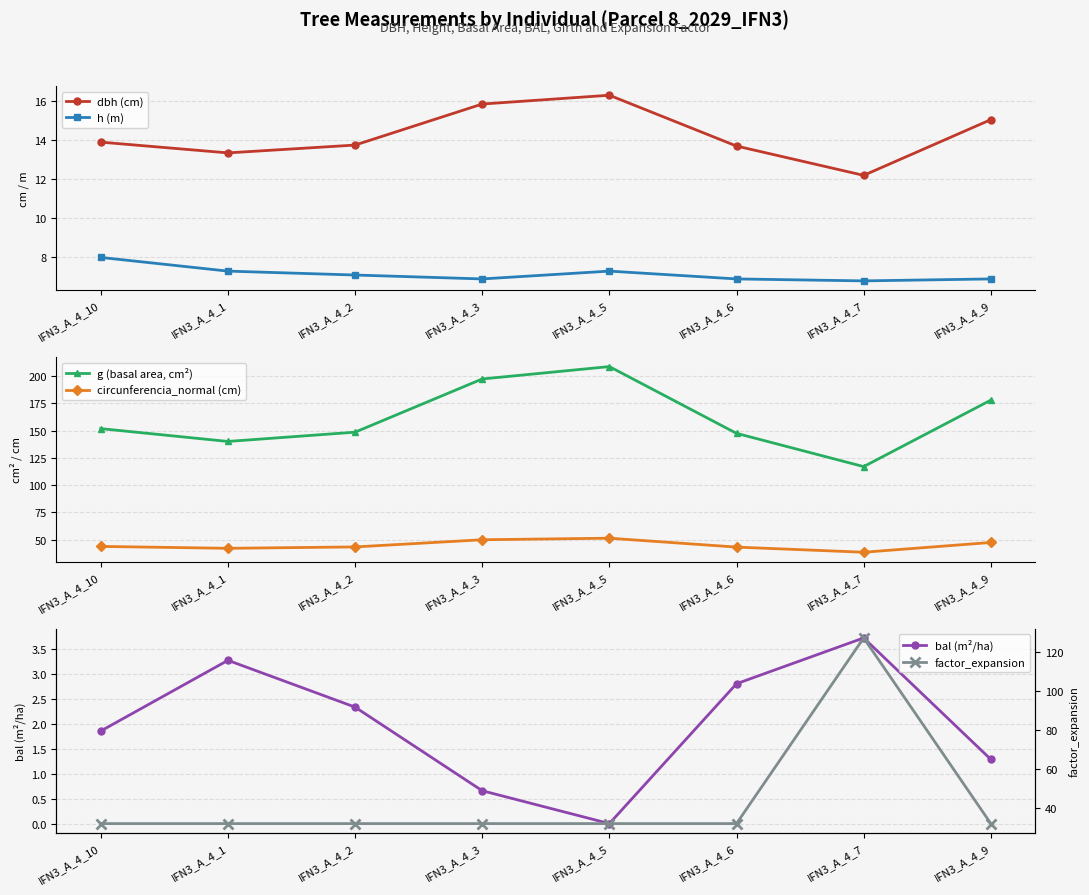

Reading right to left, extract all data points from this chart.

dbh (cm): IFN3_A_4_9=15.1	IFN3_A_4_7=12.2	IFN3_A_4_6=13.7	IFN3_A_4_5=16.3	IFN3_A_4_3=15.8	IFN3_A_4_2=13.8	IFN3_A_4_1=13.3	IFN3_A_4_10=13.9
h (m): IFN3_A_4_9=6.9	IFN3_A_4_7=6.8	IFN3_A_4_6=6.9	IFN3_A_4_5=7.3	IFN3_A_4_3=6.9	IFN3_A_4_2=7.1	IFN3_A_4_1=7.3	IFN3_A_4_10=8.0
g (basal area, cm²): IFN3_A_4_9=177.9	IFN3_A_4_7=116.9	IFN3_A_4_6=147.4	IFN3_A_4_5=208.7	IFN3_A_4_3=197.3	IFN3_A_4_2=148.5	IFN3_A_4_1=140.0	IFN3_A_4_10=151.8
circunferencia_normal (cm): IFN3_A_4_9=47.3	IFN3_A_4_7=38.3	IFN3_A_4_6=43.0	IFN3_A_4_5=51.2	IFN3_A_4_3=49.8	IFN3_A_4_2=43.2	IFN3_A_4_1=41.9	IFN3_A_4_10=43.7
bal (m²/ha): IFN3_A_4_9=1.3	IFN3_A_4_7=3.7	IFN3_A_4_6=2.8	IFN3_A_4_5=0.0	IFN3_A_4_3=0.7	IFN3_A_4_2=2.3	IFN3_A_4_1=3.3	IFN3_A_4_10=1.9
factor_expansion: IFN3_A_4_9=31.8	IFN3_A_4_7=127.3	IFN3_A_4_6=31.8	IFN3_A_4_5=31.8	IFN3_A_4_3=31.8	IFN3_A_4_2=31.8	IFN3_A_4_1=31.8	IFN3_A_4_10=31.8